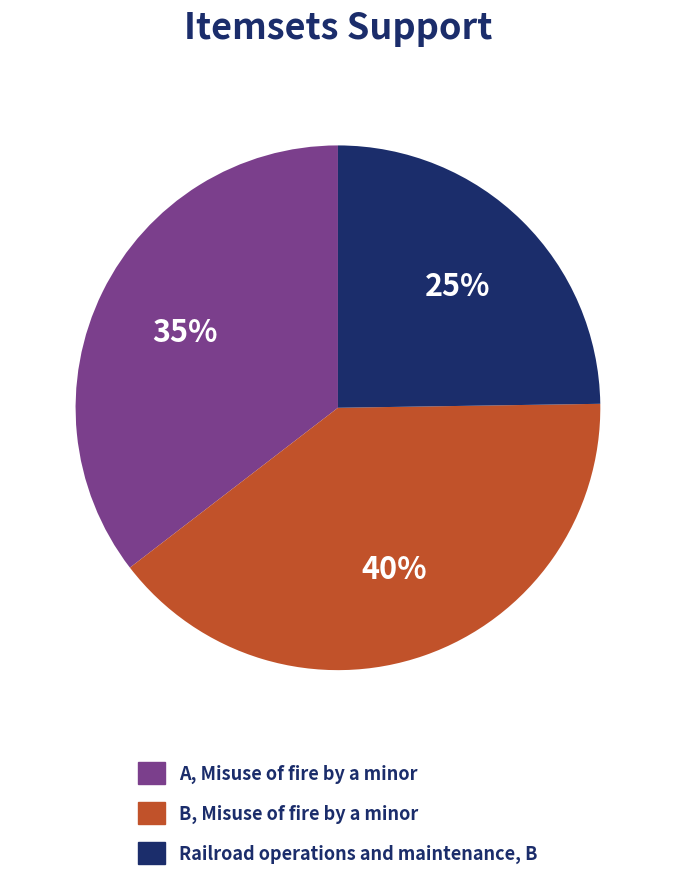

How many slices are in this pie chart?

3